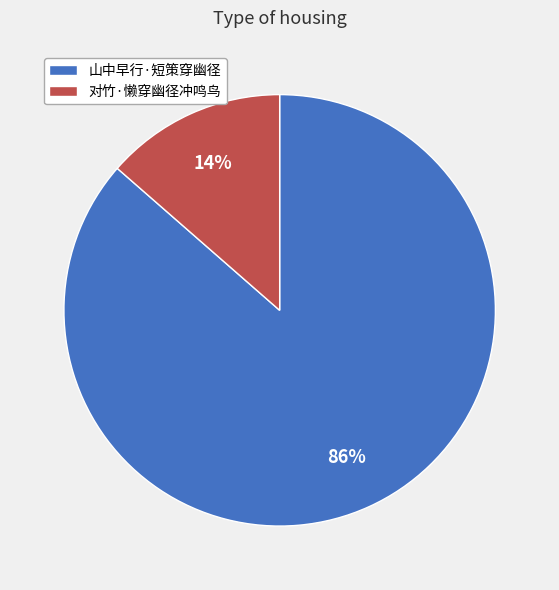

Which slice represents more than half of the pie?

山中早行·短策穿幽径